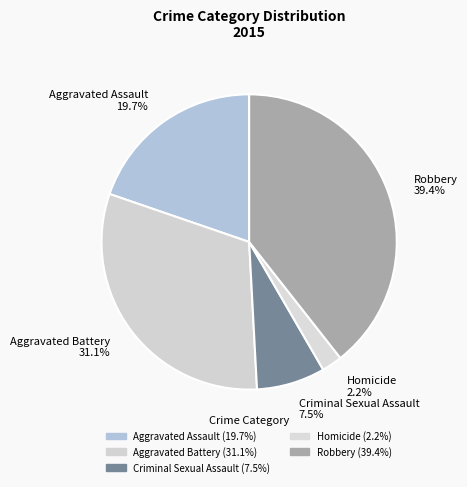

How many slices are in this pie chart?

5